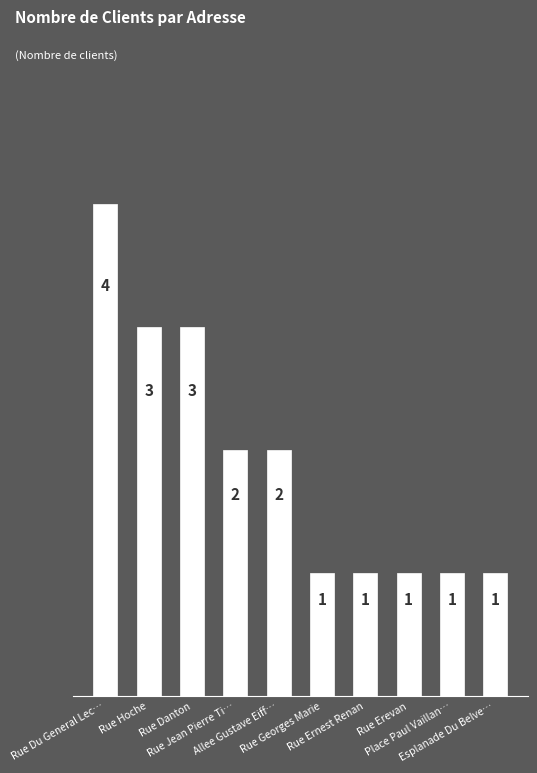

What is the ratio of the value at Place Paul Vaillan… to the value at Esplanade Du Belve…?

1.0